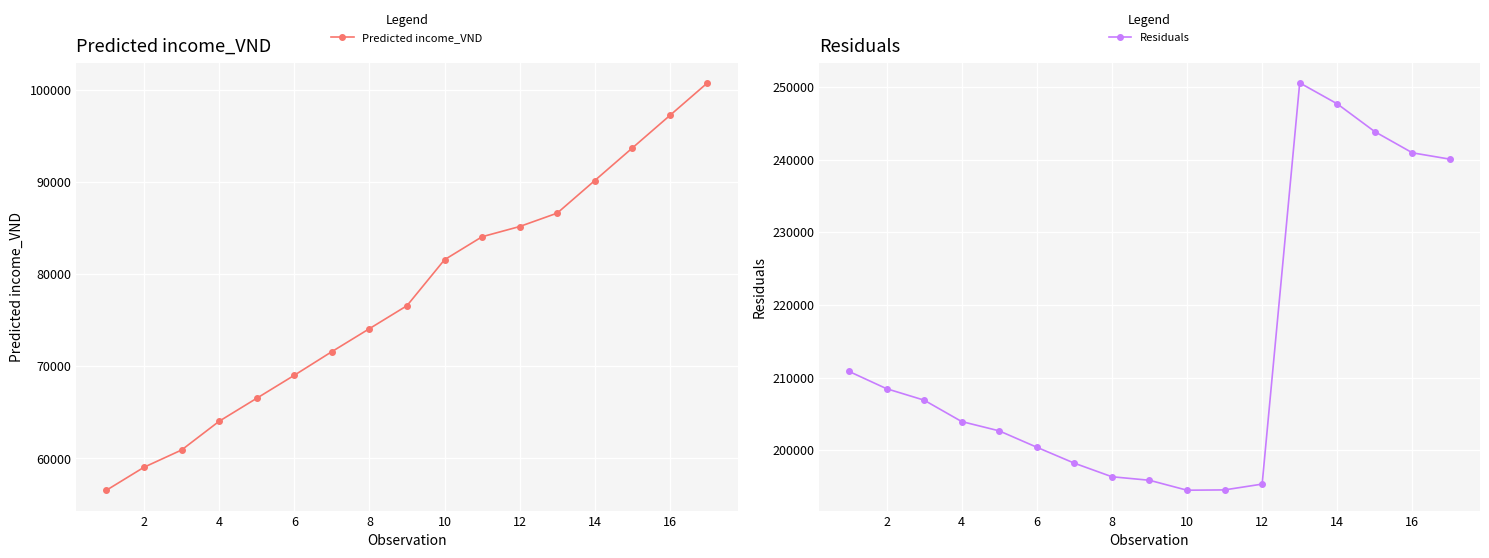

True or false: Predicted income_VND has more than 2 points higher than both neighbors.

False